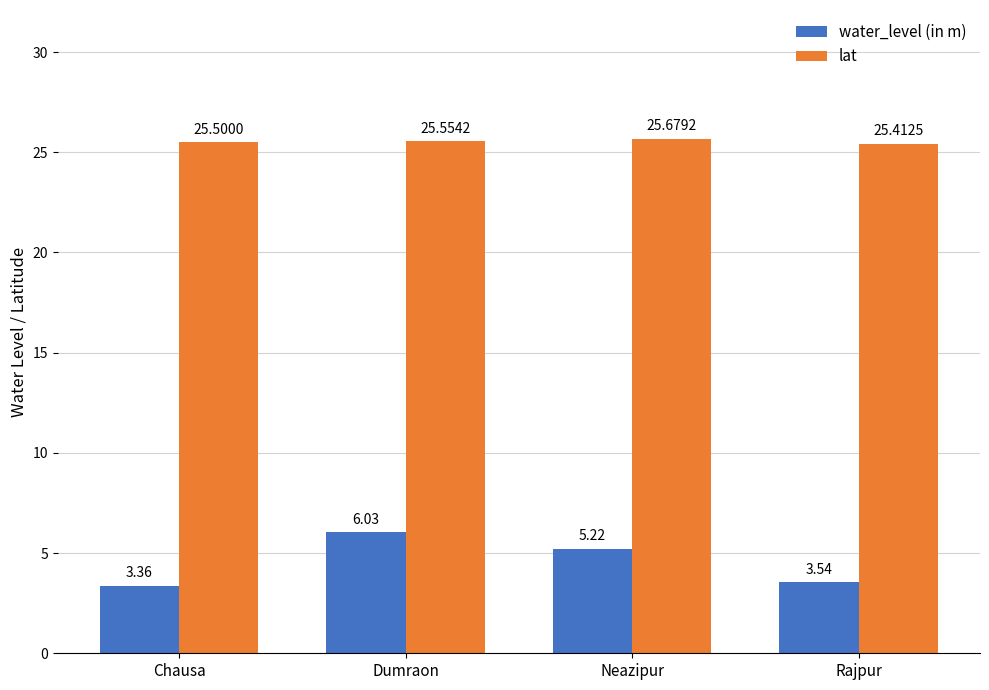

What is the difference between the water_level (in m) values at Neazipur and Rajpur?

1.7